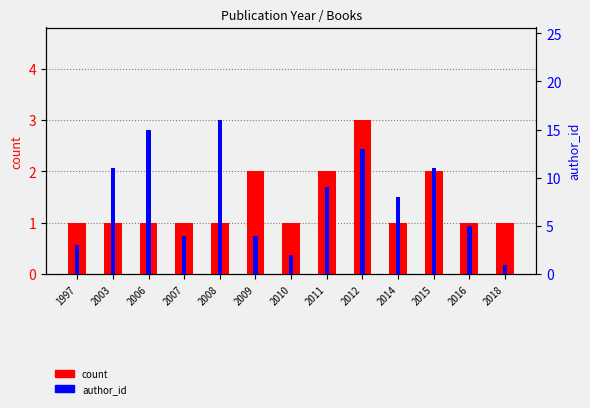

At how many categories does at least one series exceed 2?

11